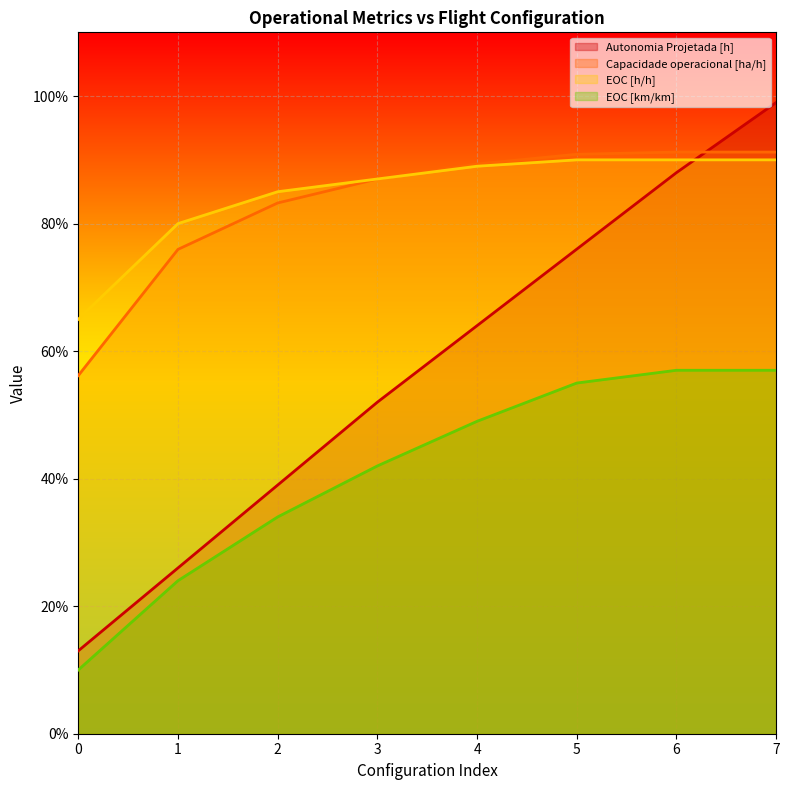

Is it true that EOC [km/km] equals 0.1 at 0?

True